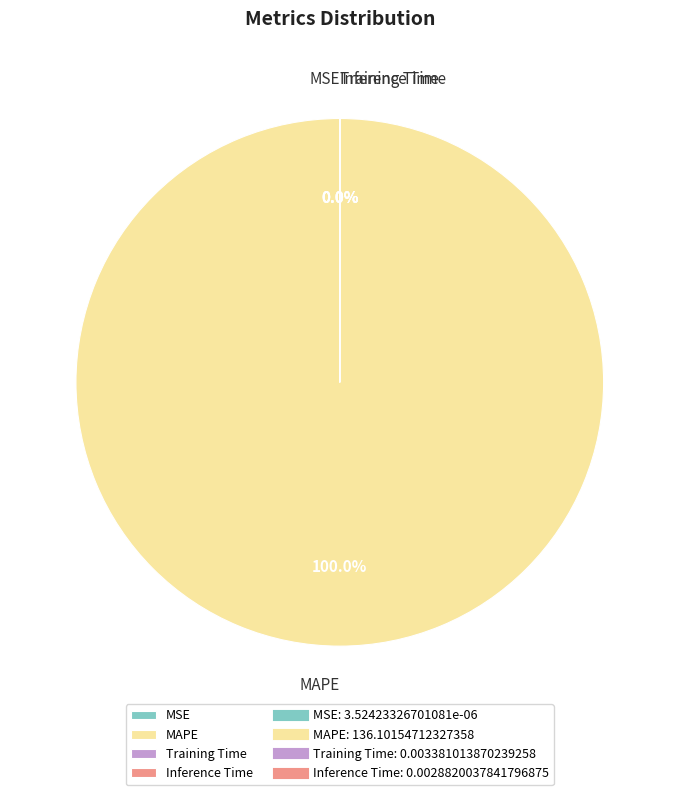

Which slice is the largest?

MAPE